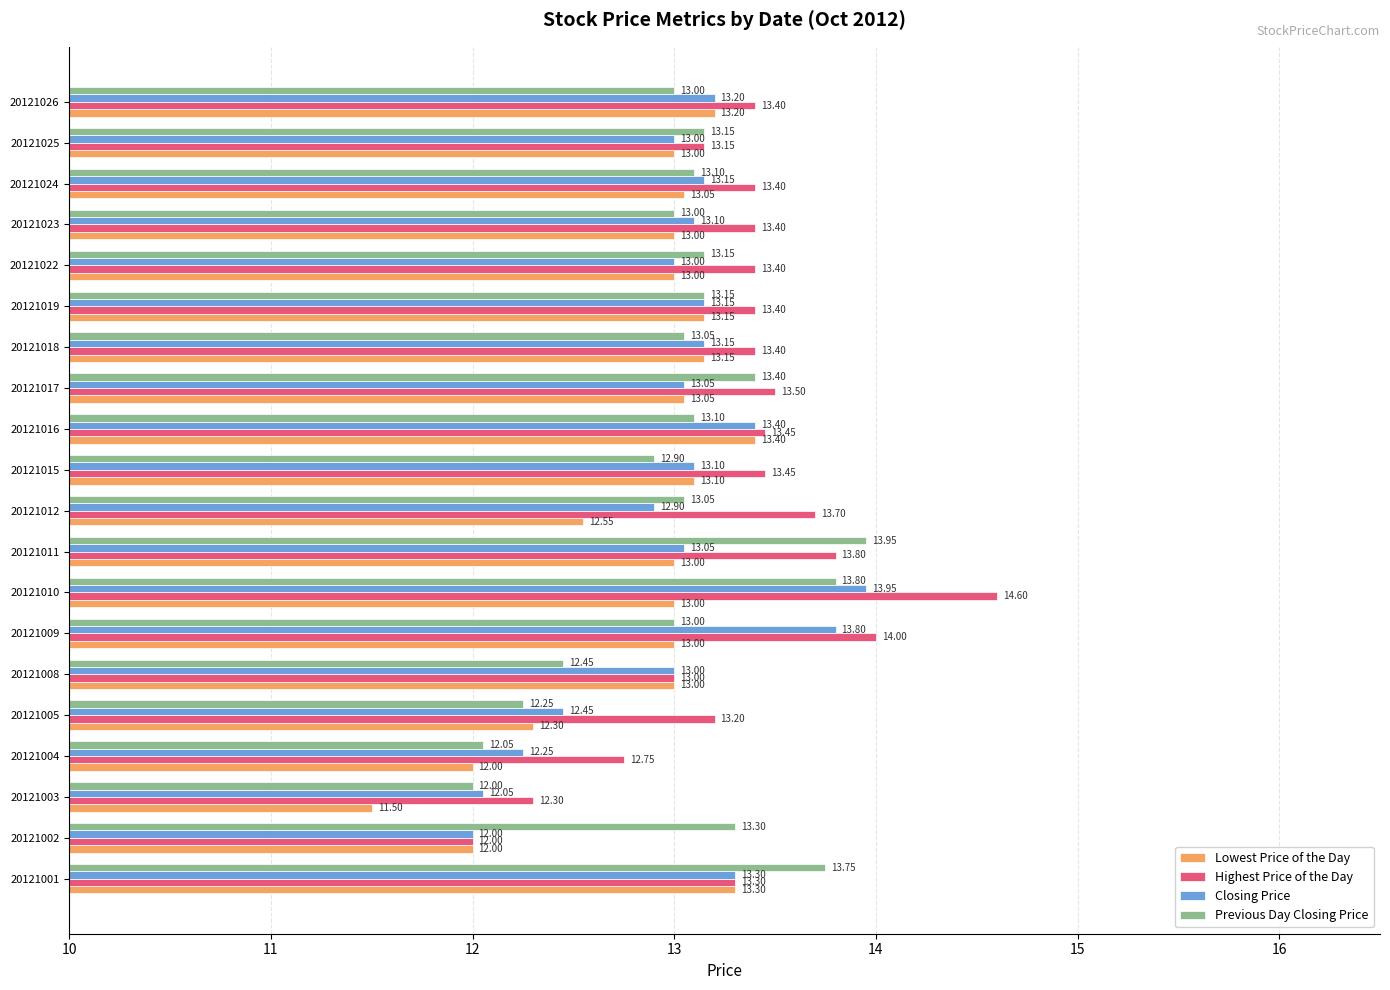

Is the value of Previous Day Closing Price at 20121011 greater than the value of Closing Price at 20121015?

Yes